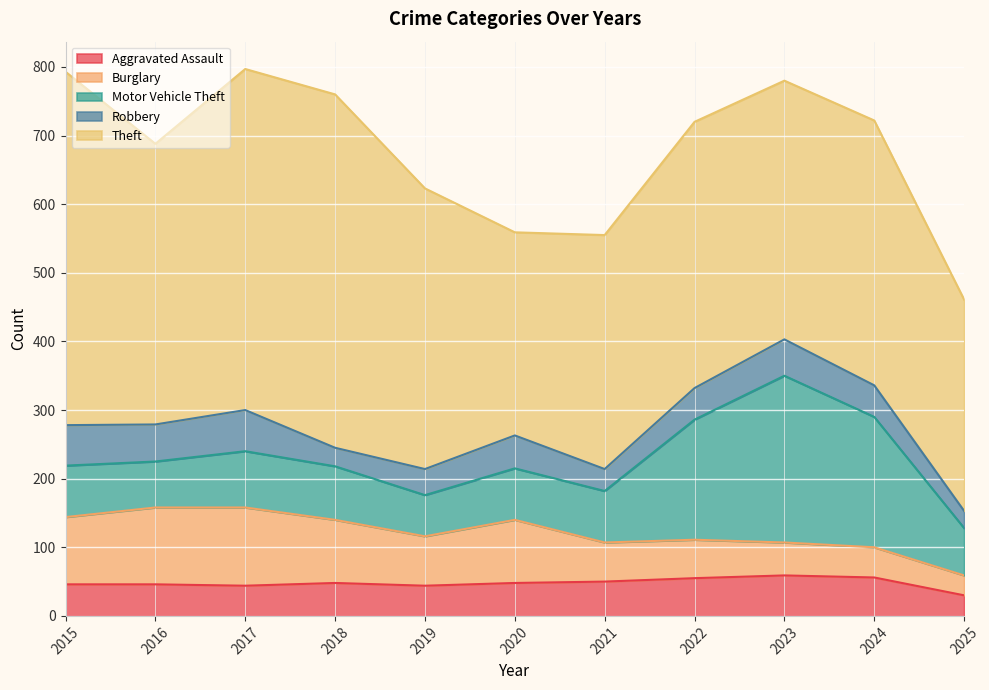

Reading right to left, transcribe all the data shown in this chart.

Aggravated Assault: 30	56	59	55	50	48	44	48	44	46	46
Burglary: 29	44	48	56	57	92	72	92	114	112	98
Motor Vehicle Theft: 69	190	243	175	75	75	60	78	82	67	75
Robbery: 25	46	53	46	32	48	38	27	60	54	59
Theft: 308	386	377	388	341	296	409	515	497	409	515